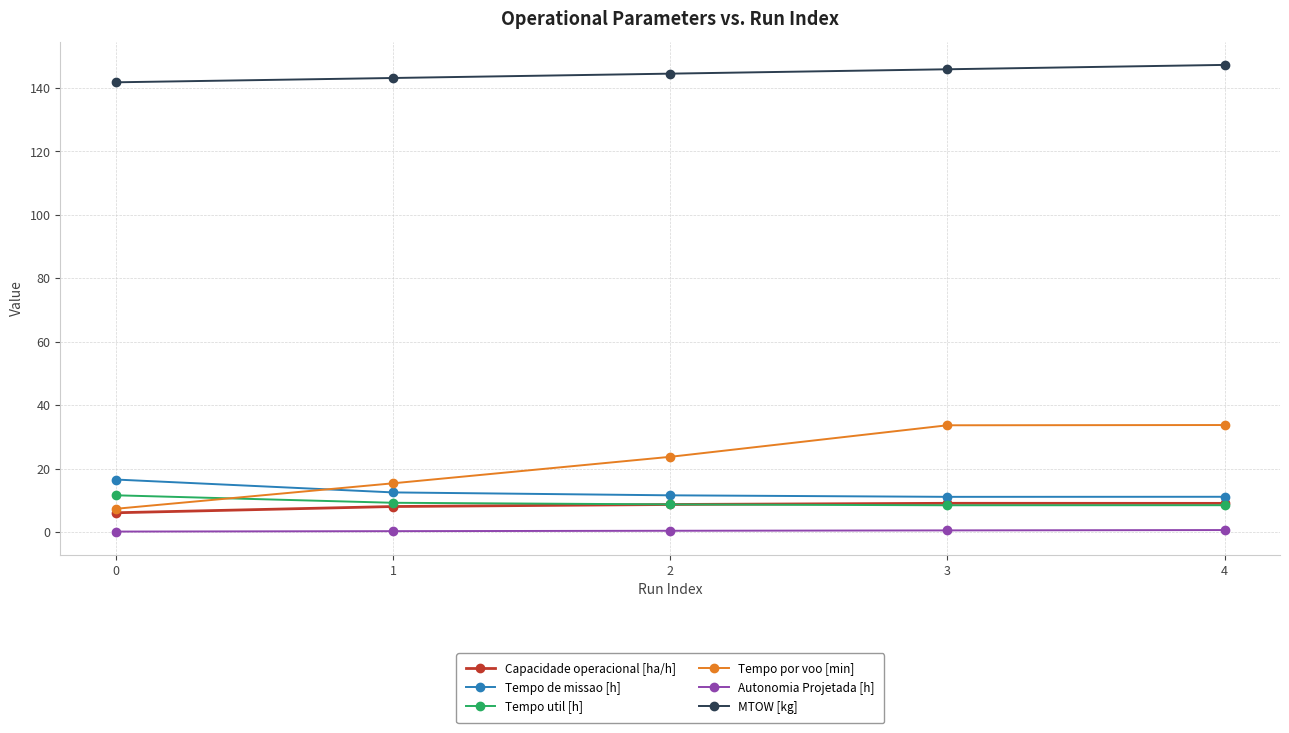

The MTOW [kg] series shows 141.8 at 0. True or false?

True